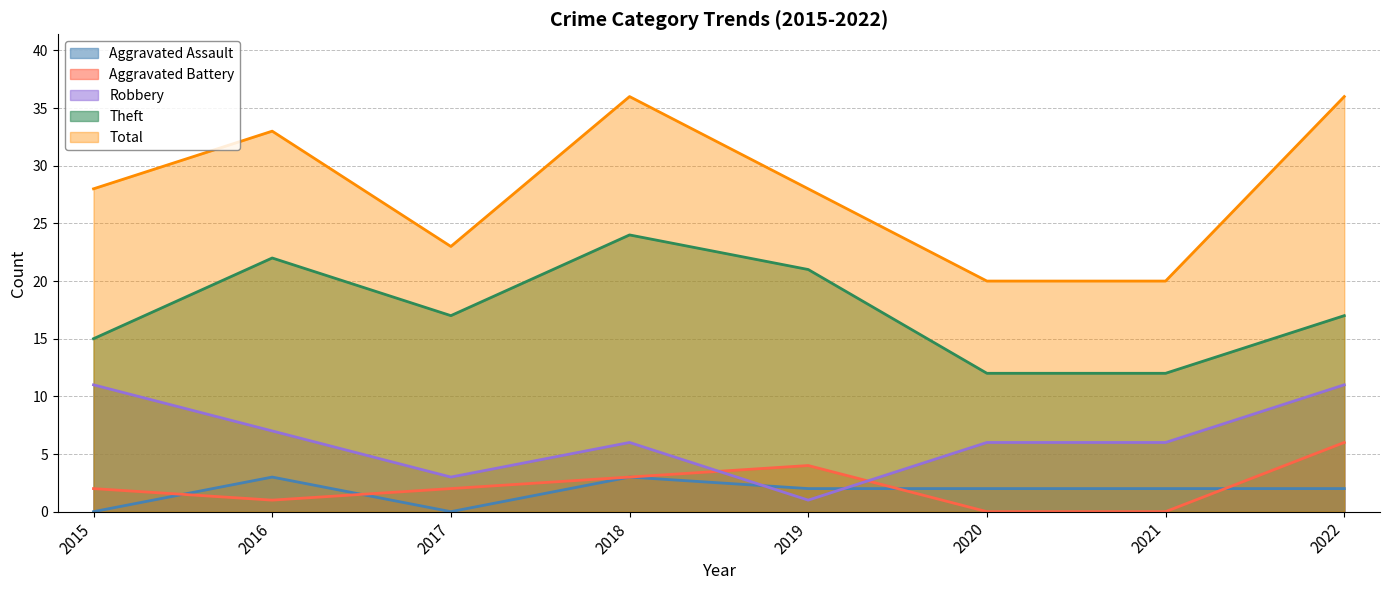

How many Total values are between 23 and 36?

6